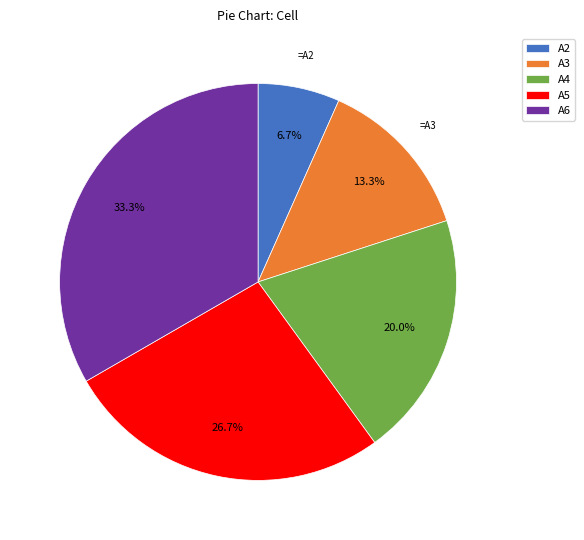

How many segments does this pie chart have?

5